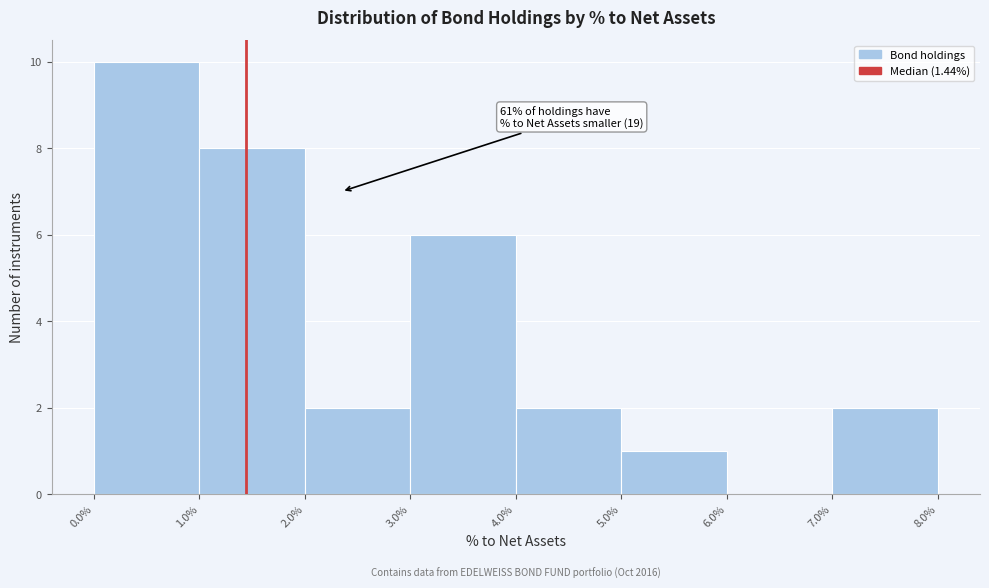

Which range on the x-axis has the tallest bar?

0.0% to 1.0%